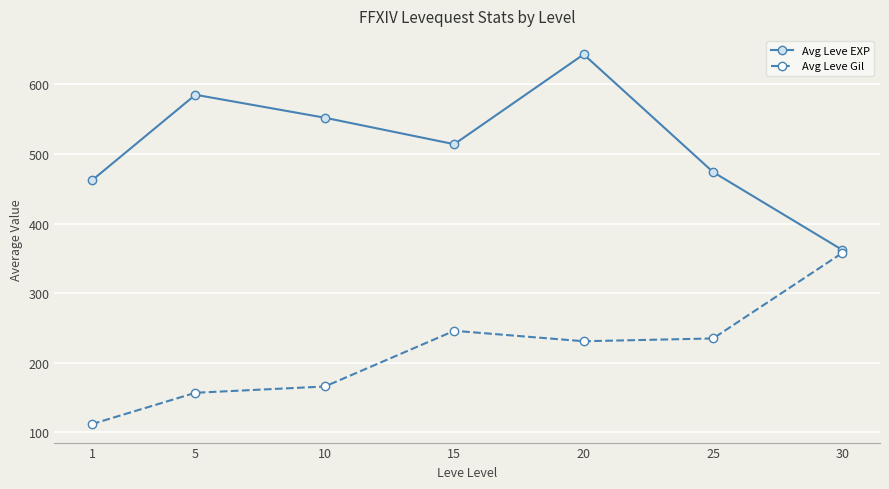

How many lines are shown in the chart?

2